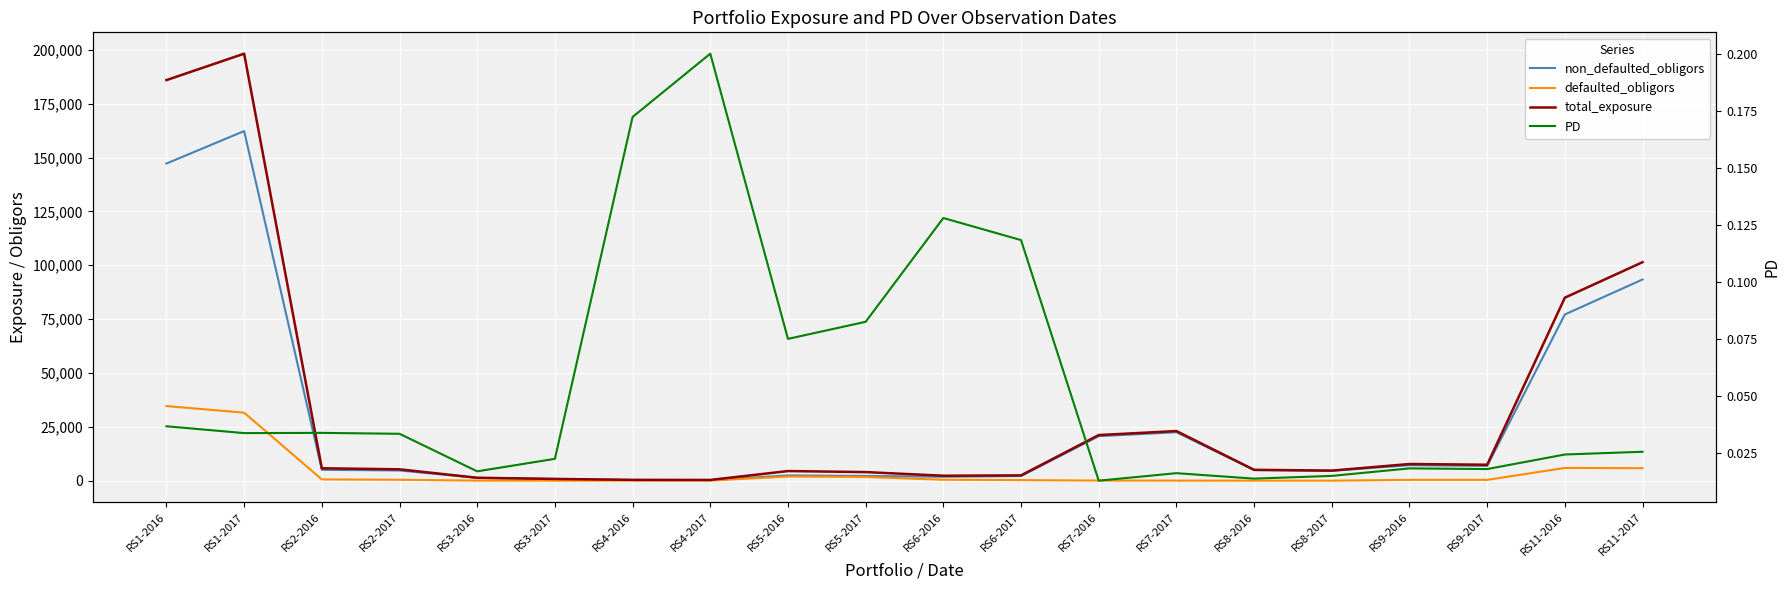

At which category does the chart reach its peak across all series?

RS1-2017